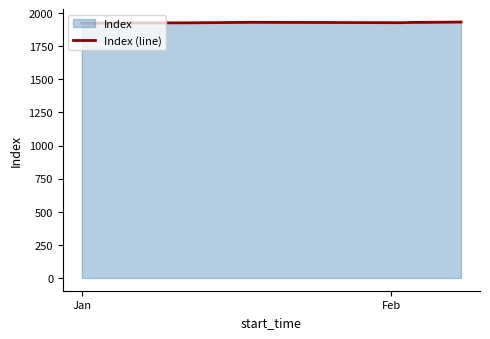

What is the average value?

1928